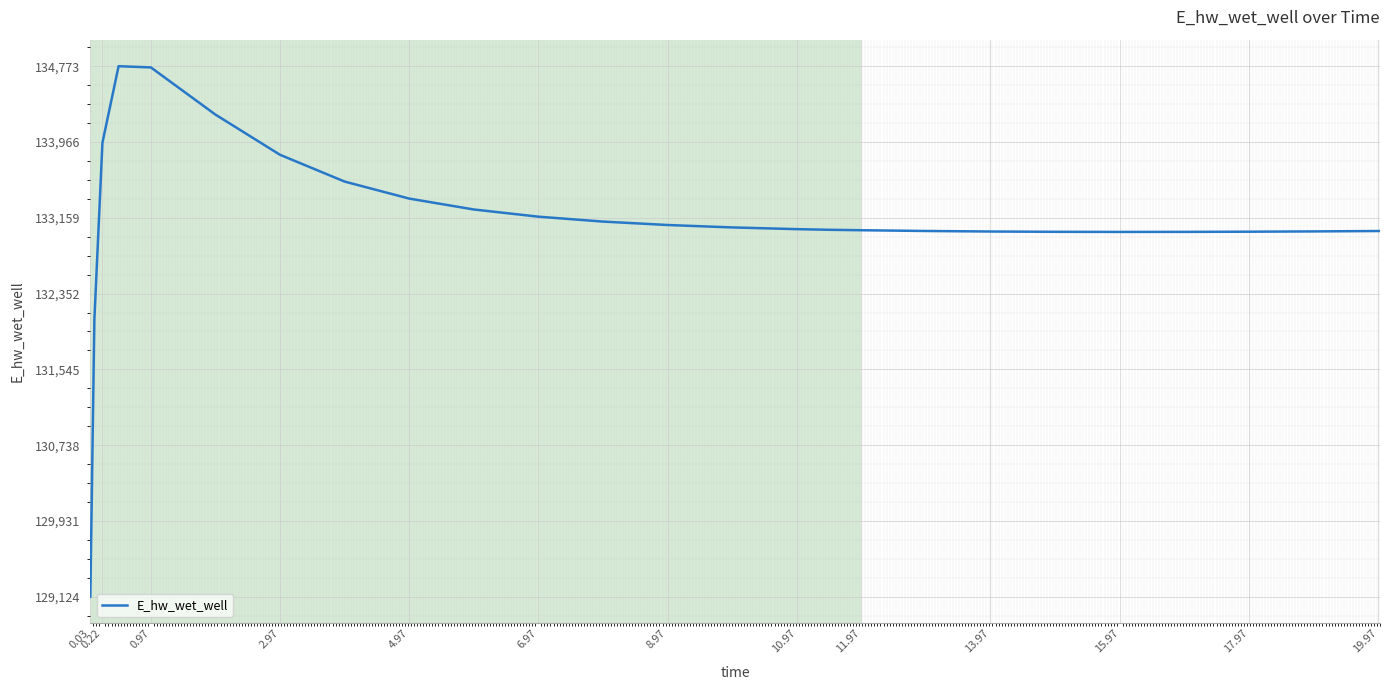

What is the difference between the maximum and minimum values?

5648.6